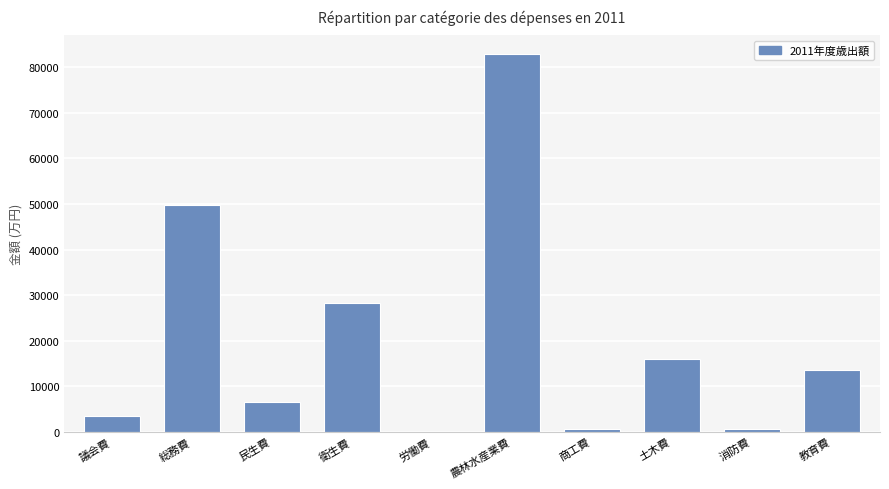

What is the sum of the values at 農林水産業費 and 教育費?

96337.1